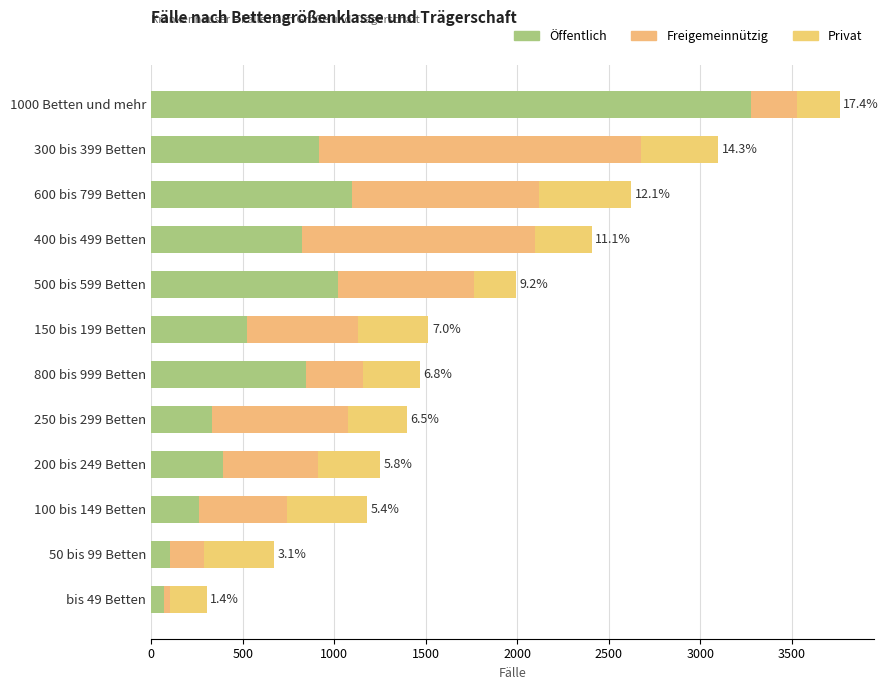

How many data points in Öffentlich are less than 823?

6